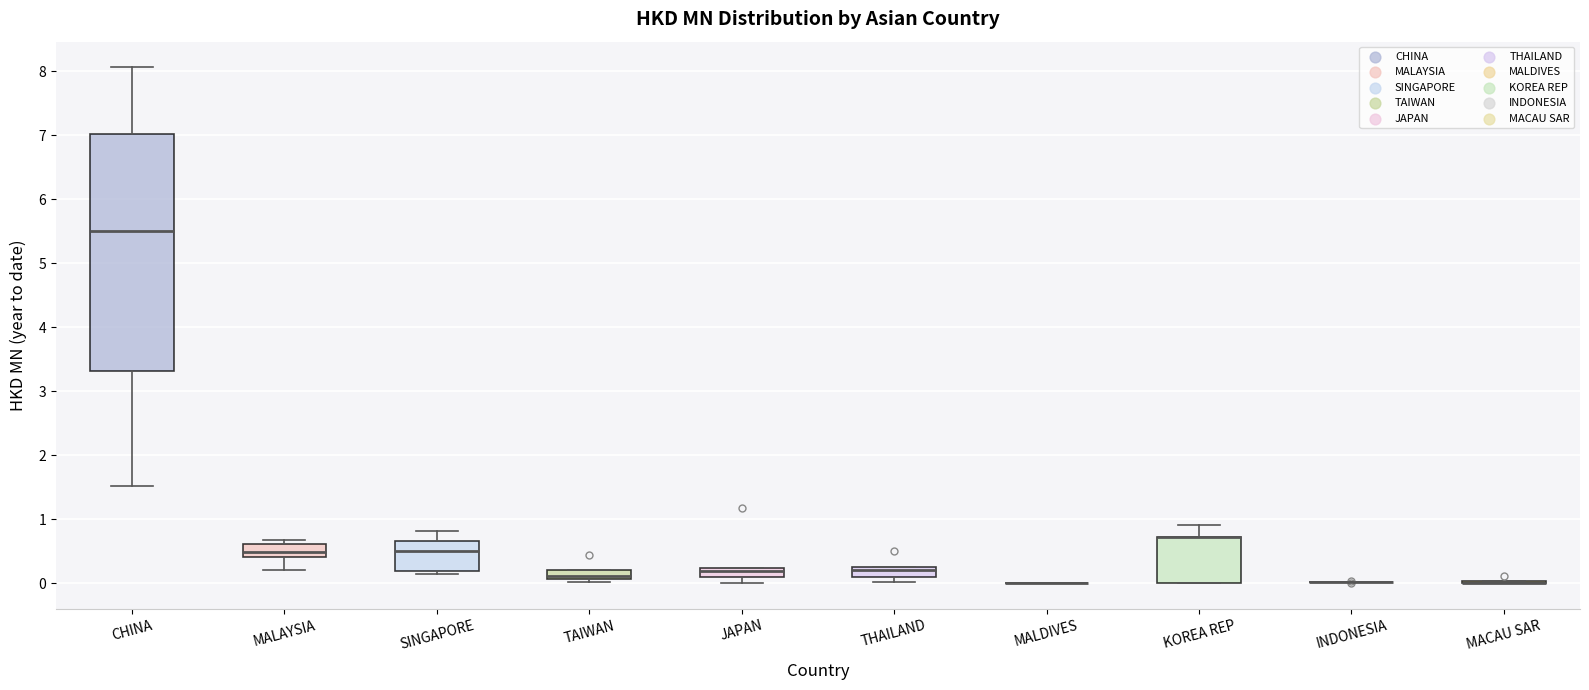

Which box is the tallest, from its lower edge to its upper edge?

CHINA